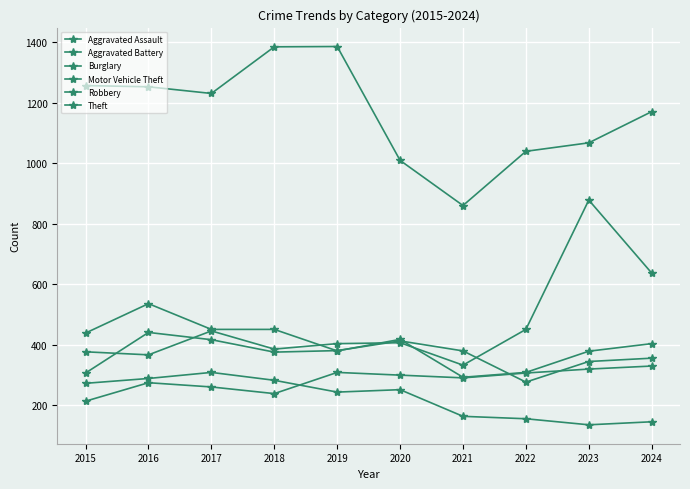

What is the minimum value shown in the chart?

136